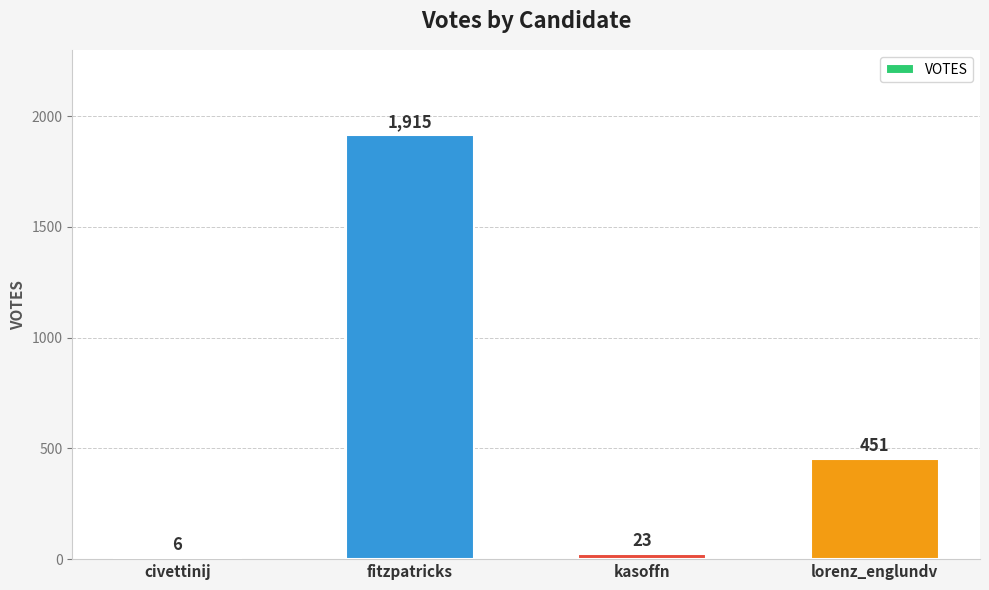

What is the sum of all values?

2395